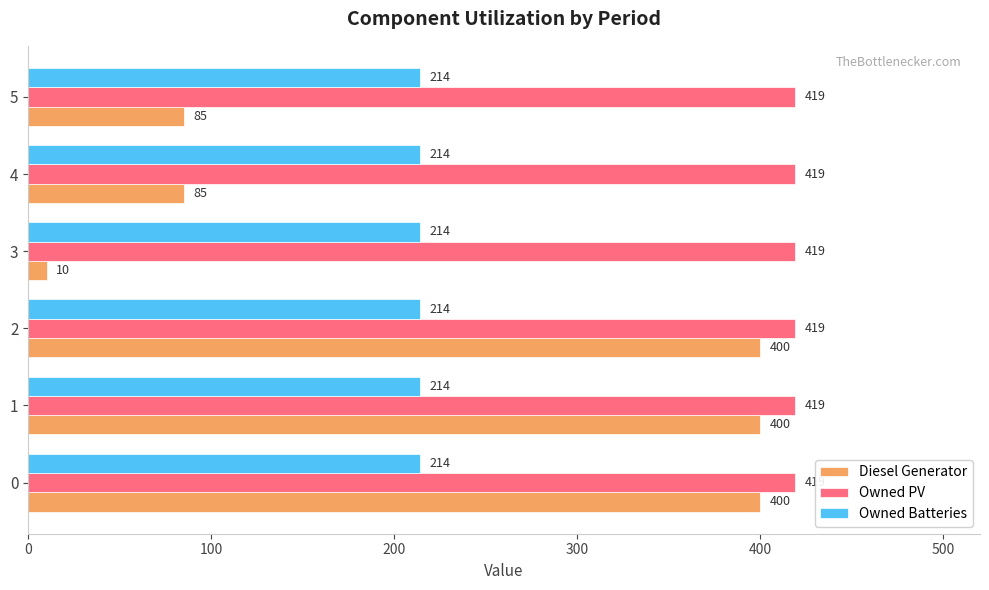

Between 1 and 3, which series saw the biggest shift?

Diesel Generator